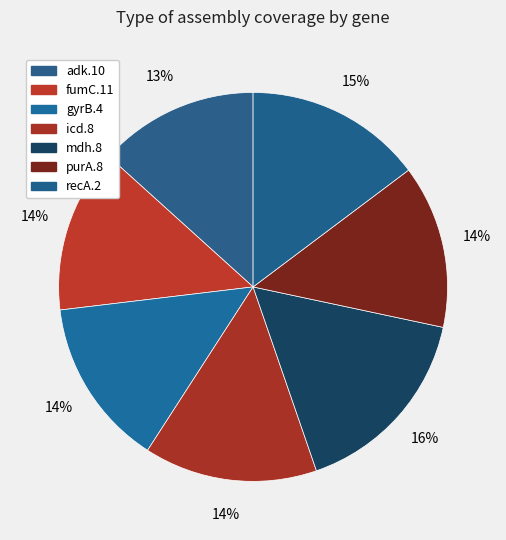

What is the smallest slice in the pie chart?

adk.10